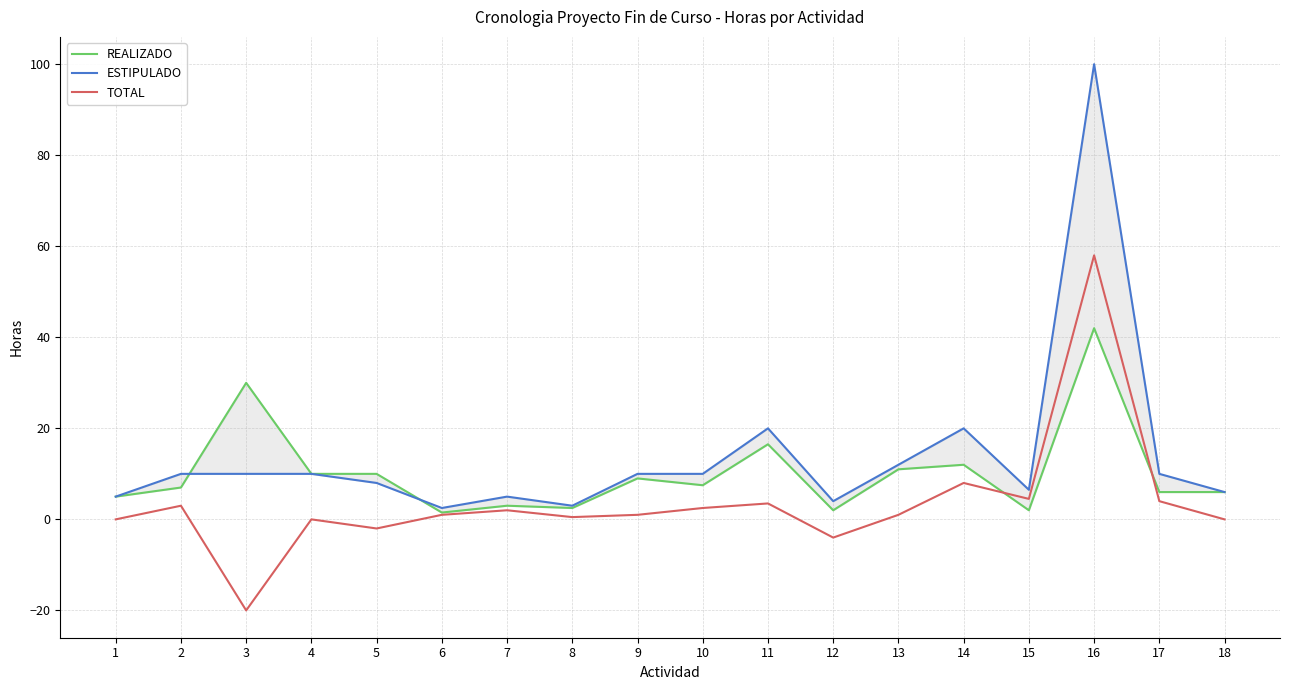

Reading left to right, transcribe all the data shown in this chart.

REALIZADO: 5.0	7.0	30.0	10.0	10.0	1.5	3.0	2.5	9.0	7.5	16.5	2.0	11.0	12.0	2.0	42.0	6.0	6.0
ESTIPULADO: 5.0	10.0	10.0	10.0	8.0	2.5	5.0	3.0	10.0	10.0	20.0	4.0	12.0	20.0	6.5	100.0	10.0	6.0
TOTAL: 0.0	3.0	-20.0	0.0	-2.0	1.0	2.0	0.5	1.0	2.5	3.5	-4.0	1.0	8.0	4.5	58.0	4.0	0.0